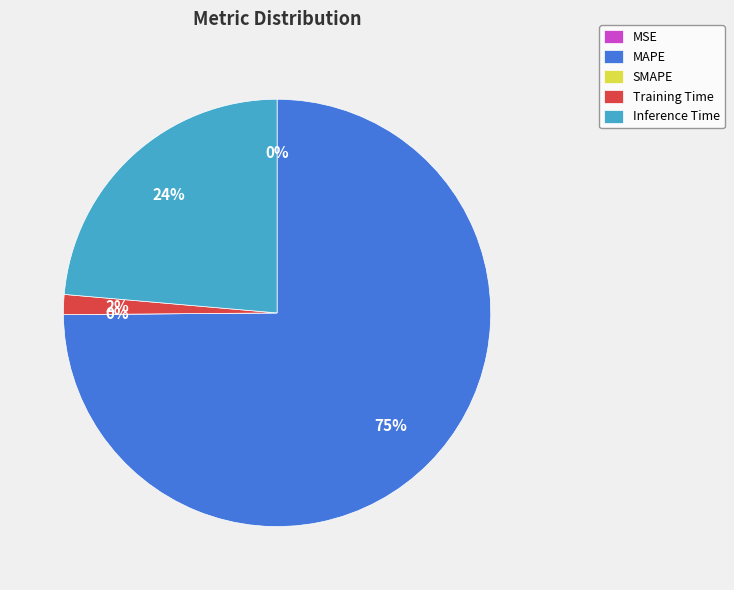

Does Inference Time account for over 50% of the chart?

No